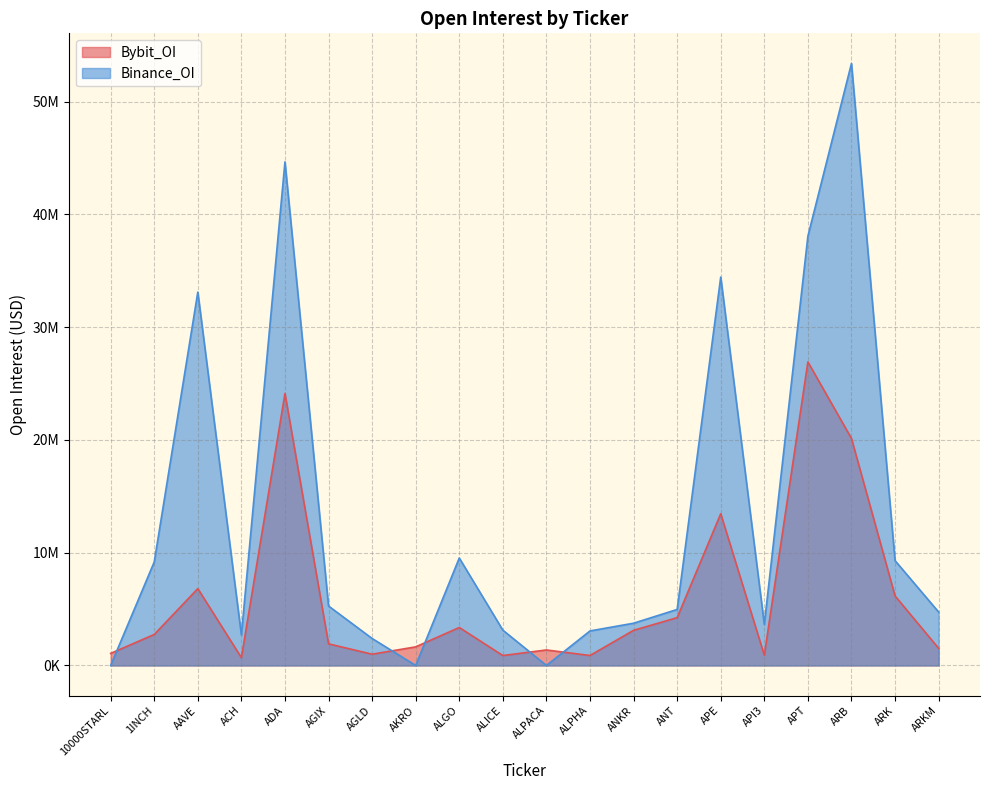

The value of Binance_OI at ARKM is 8372184. True or false?

False